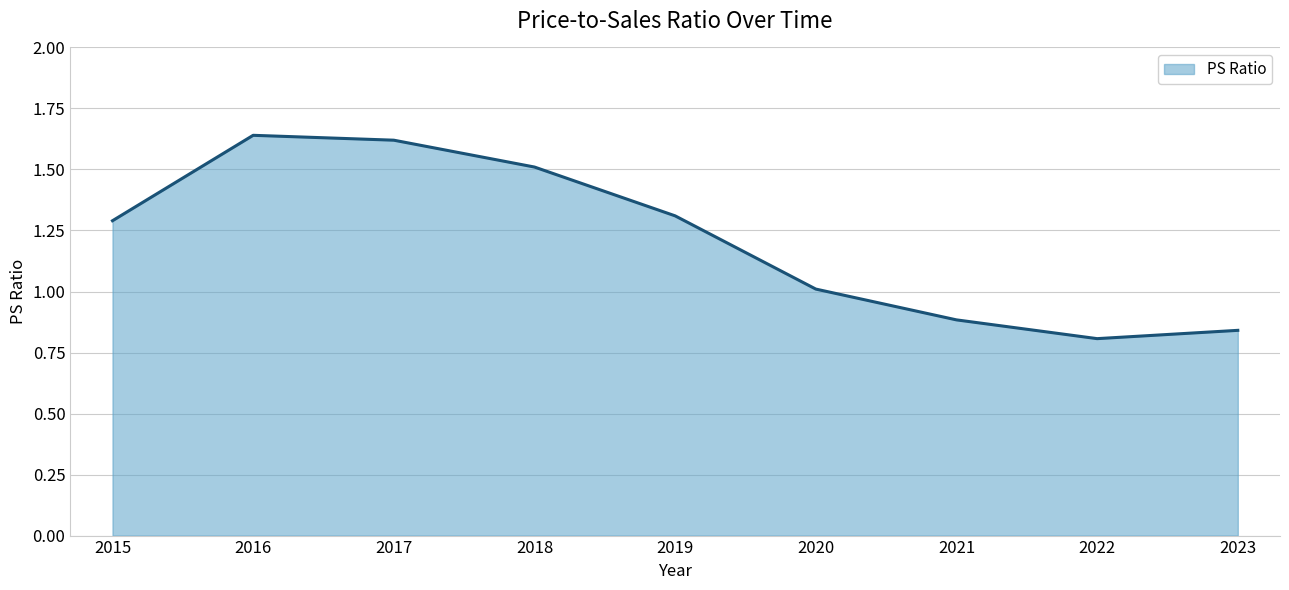

How many lines are shown in the chart?

1